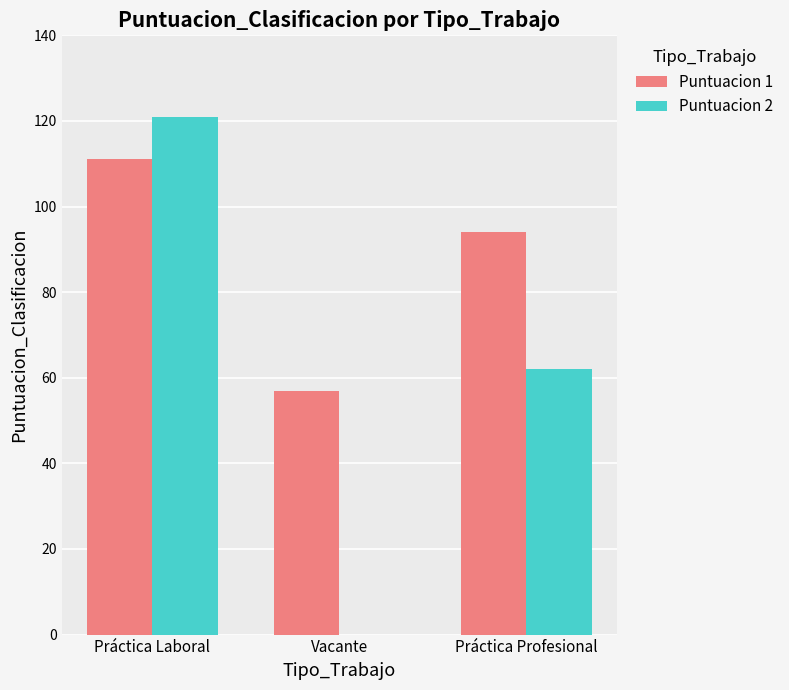

List the series in order of their peak value, lowest first.

Puntuacion 1, Puntuacion 2